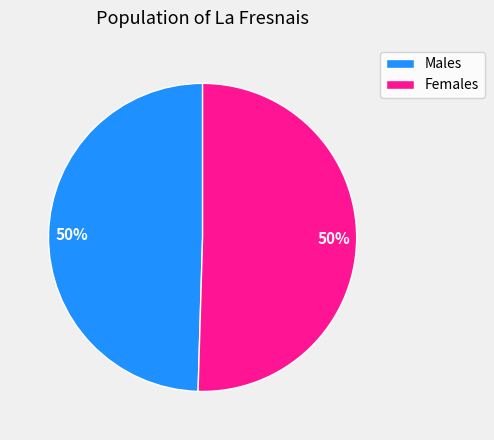

Is the sum of Females and Males greater than half?

Yes